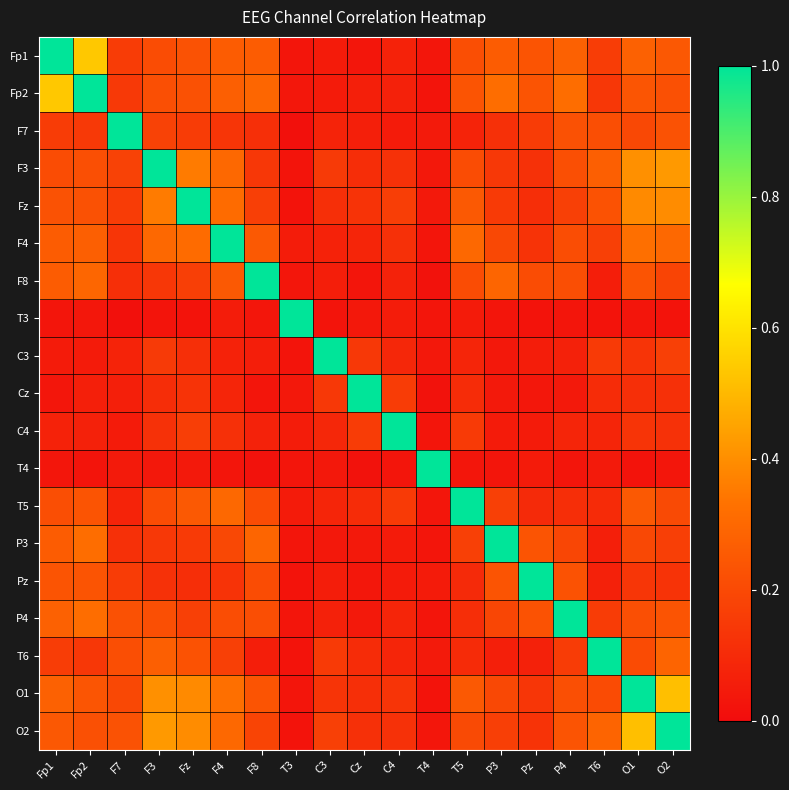

What is the maximum value shown in the chart?

1.0